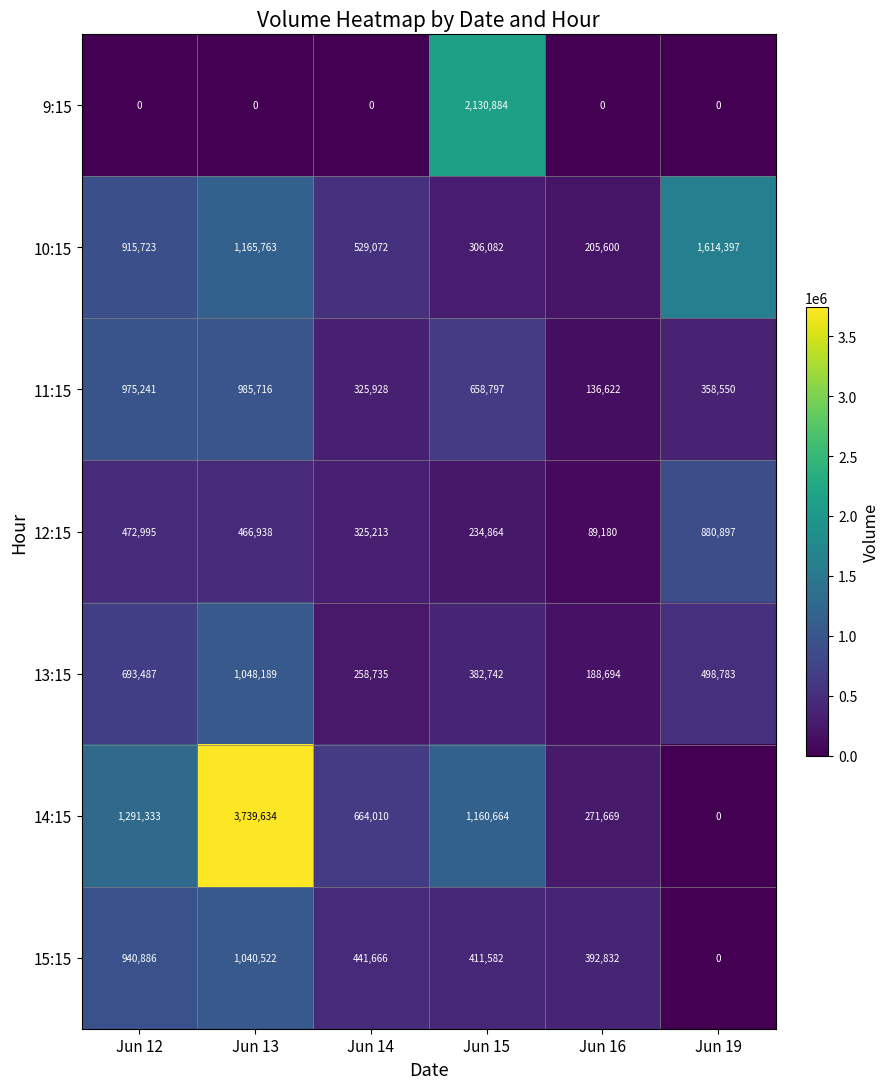

The 15:15 series shows 655980 at Jun 14. True or false?

False